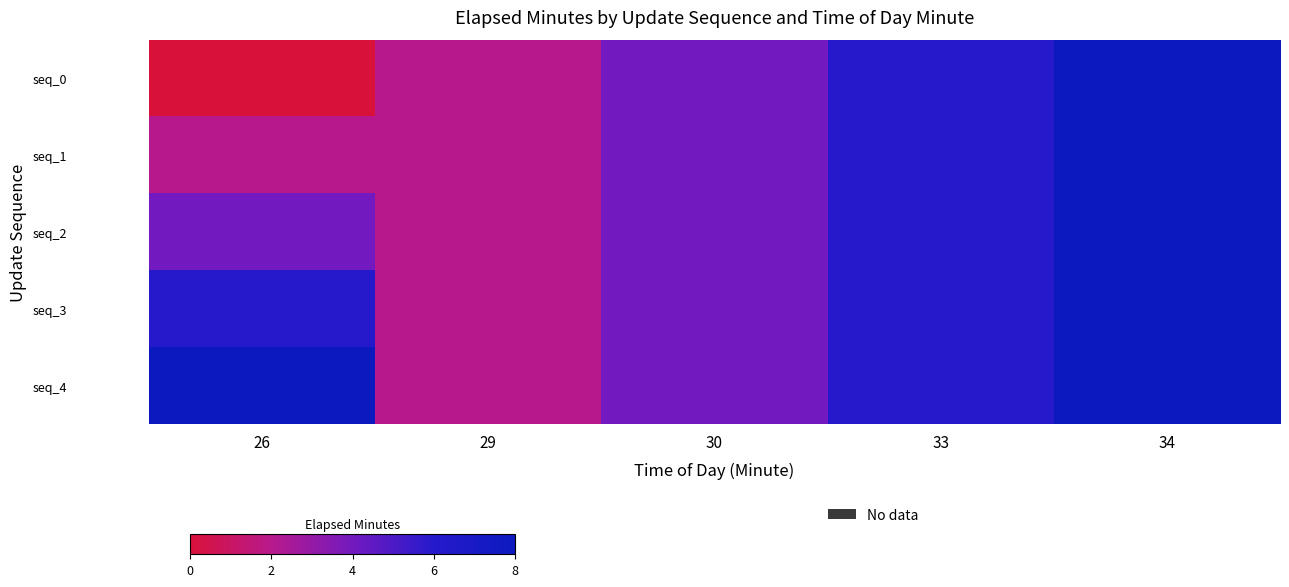

At which category is the sum across all series the highest?

34